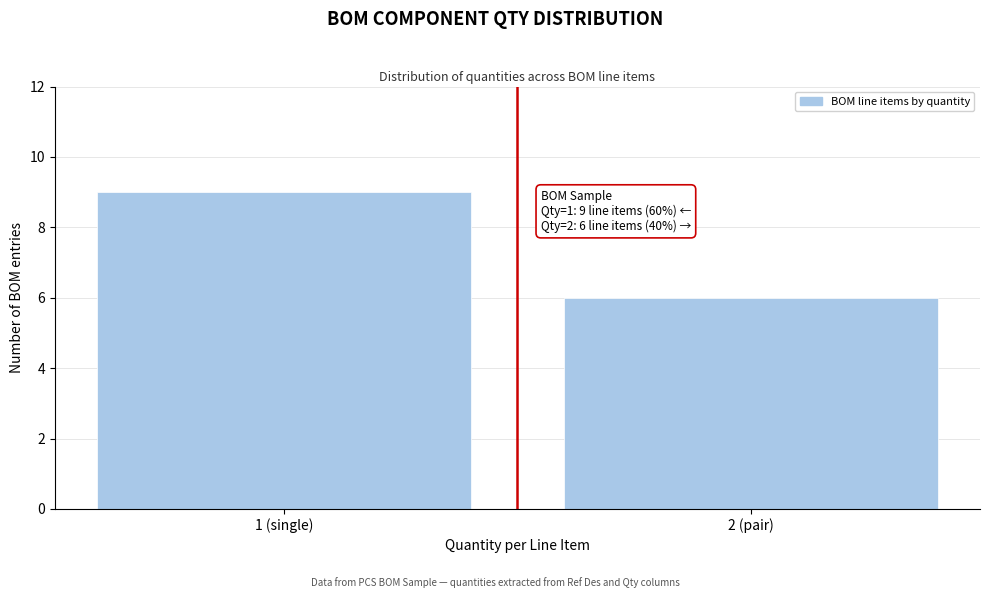

Reading left to right, extract all data points from this chart.

1 (single)=9	2 (pair)=6